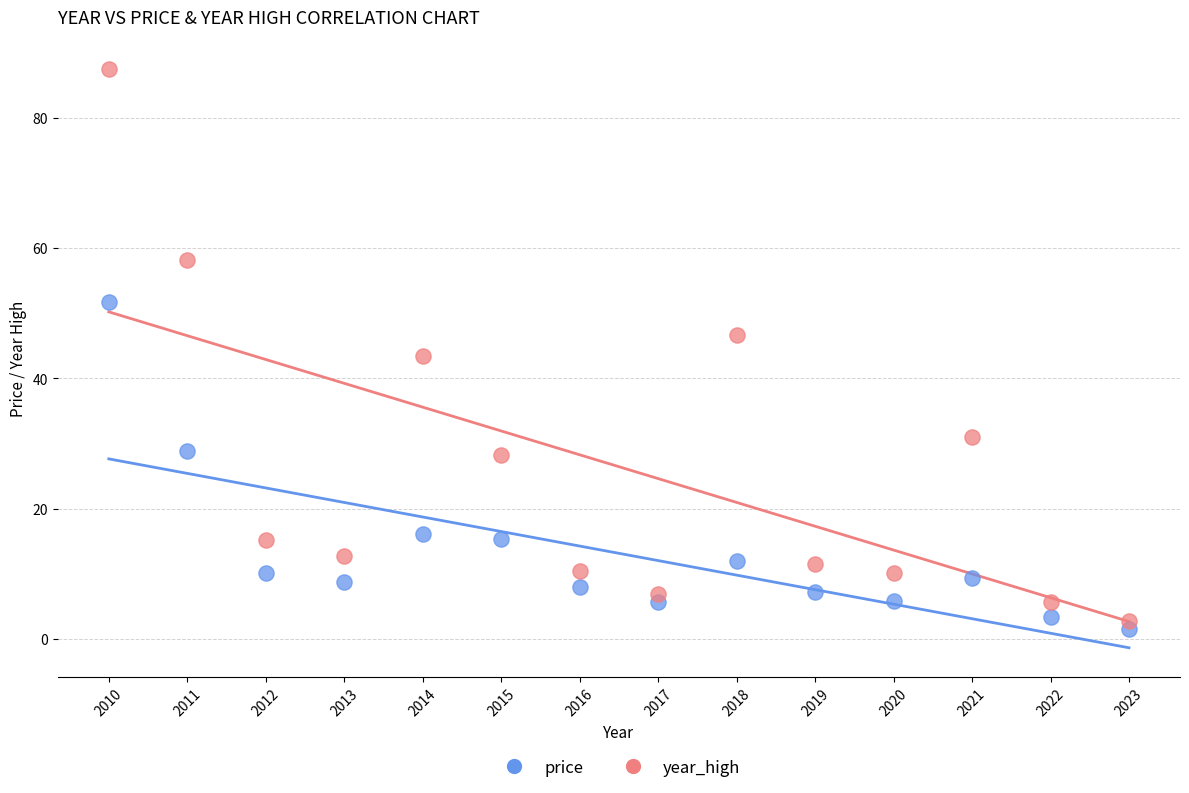

Which series reaches the maximum Y coordinate?

year_high